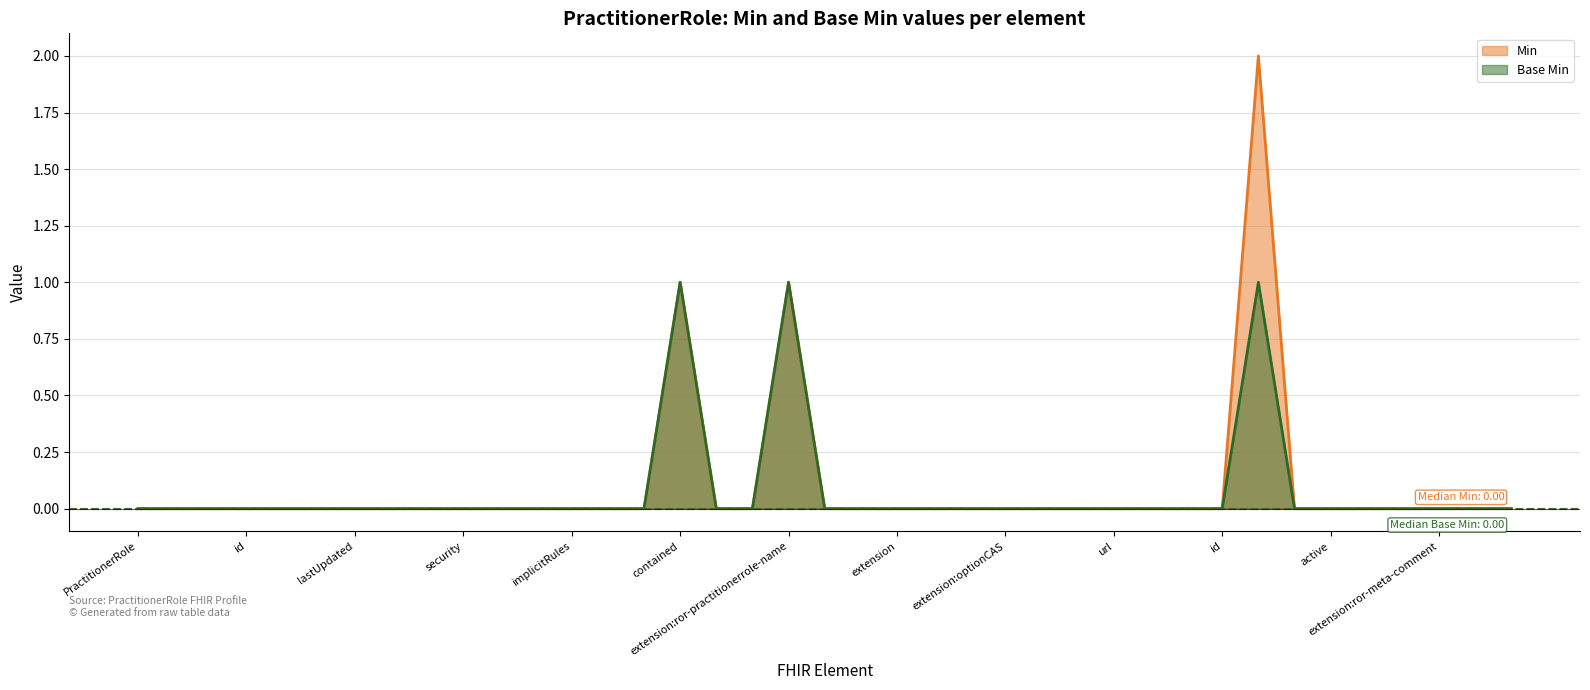

What is the difference between the maximum and second lowest values in the Base Min series?

1